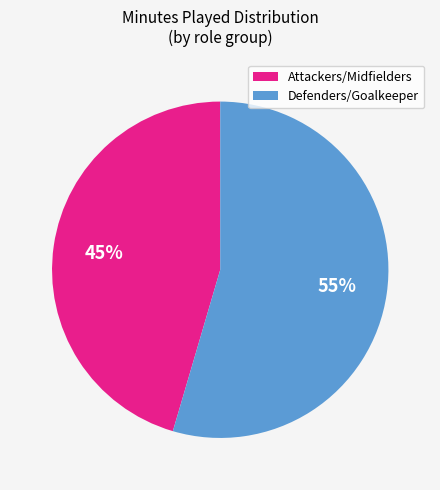

To the nearest percent, what is the average slice percentage?

50%